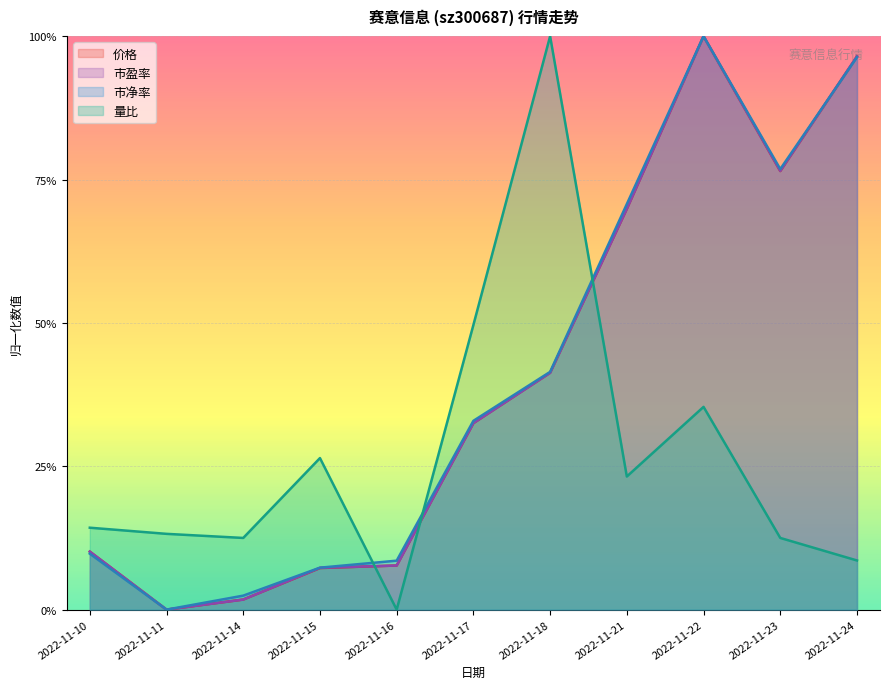

Between 2022-11-14 and 2022-11-15, which is larger?

2022-11-15